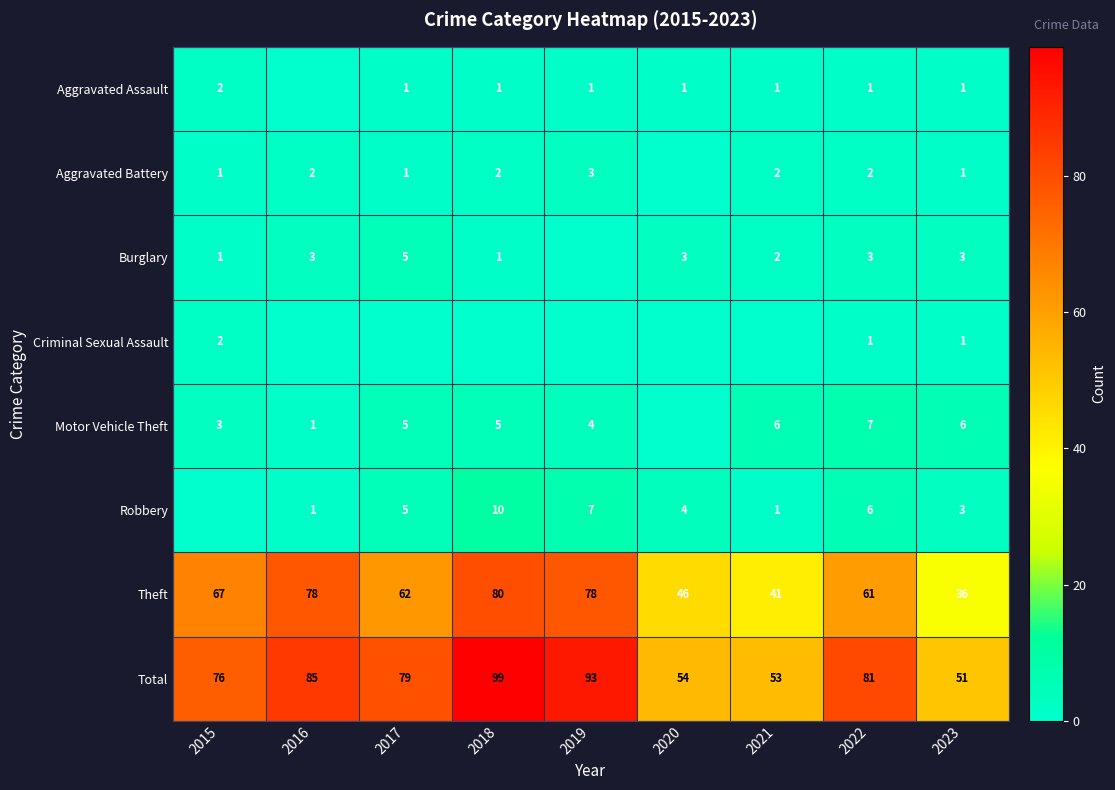

What is the total value across all series at 2023?

102